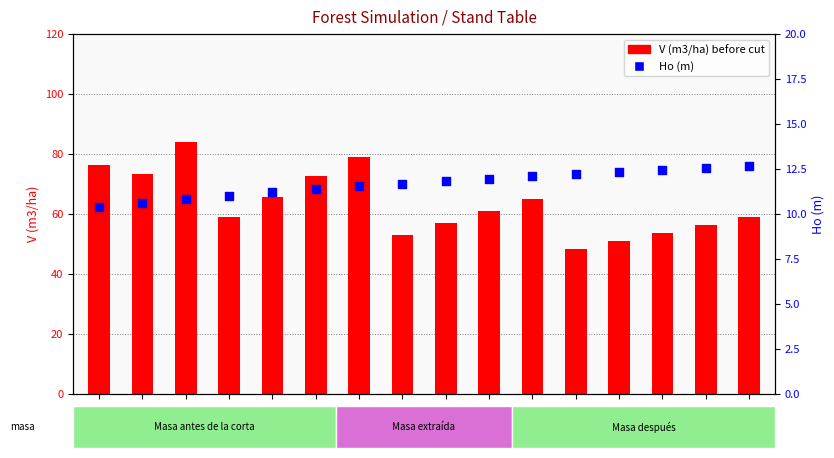

Is the value of Ho (m) at 30 greater than the value of V (m3/ha) before cut at 95?

No